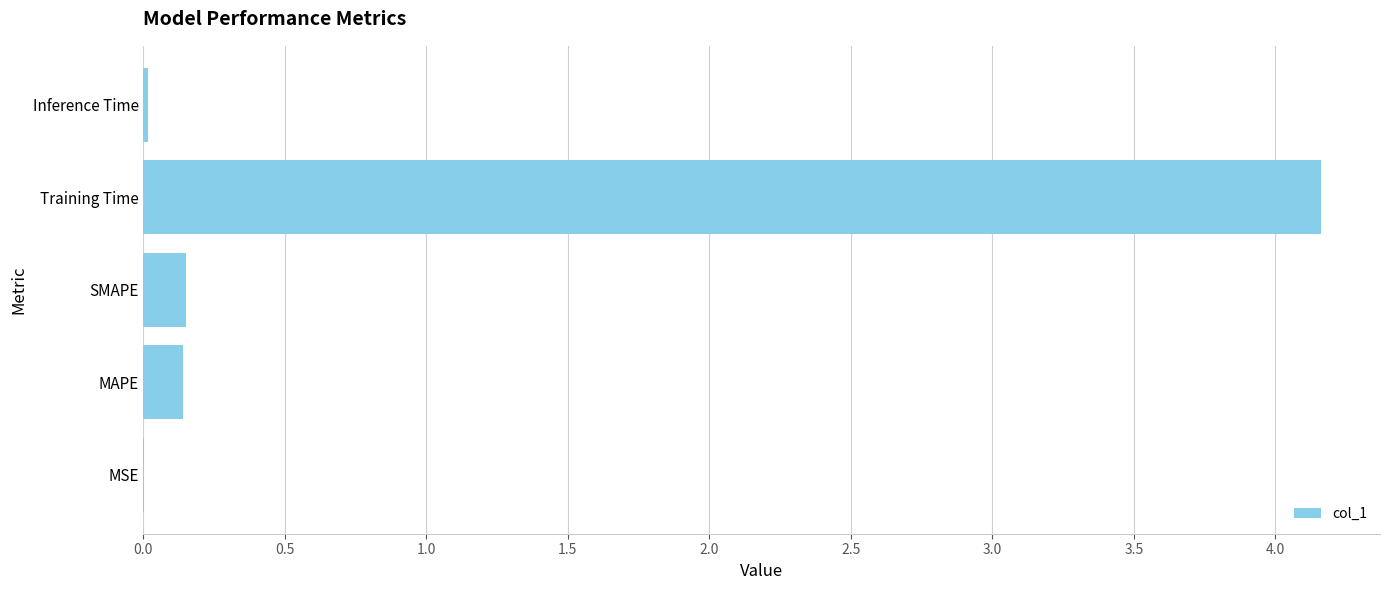

What is the change in value from MAPE to Training Time?

+4.0